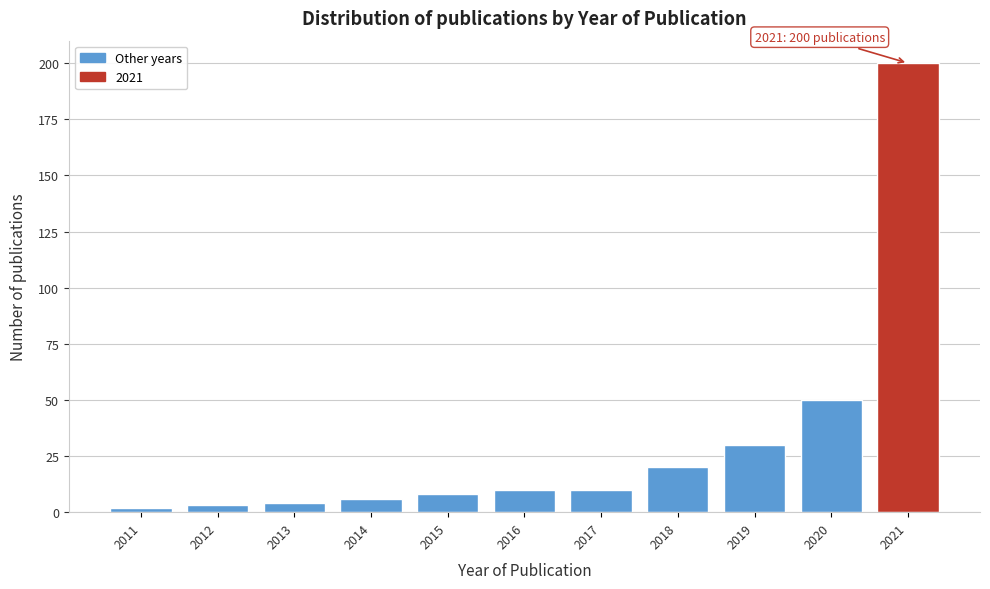

Reading left to right, what are all the values shown in this chart?

2011=2	2012=3	2013=4	2014=6	2015=8	2016=10	2017=10	2018=20	2019=30	2020=50	2021=200